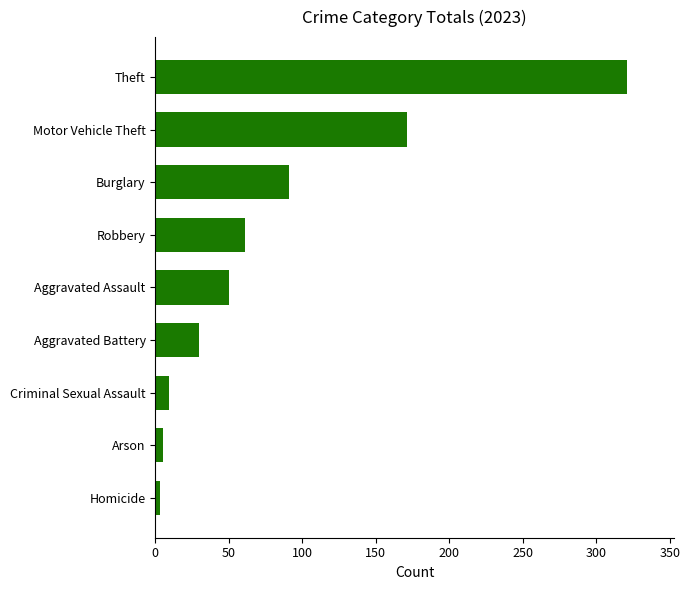

True or false: the data shows 321 at Theft.

True